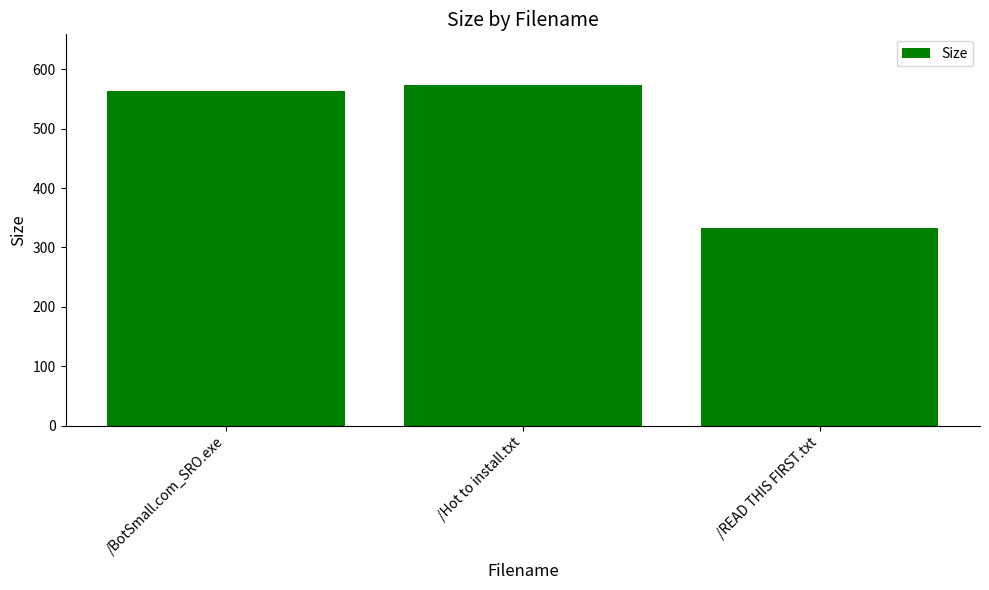

Reading left to right, transcribe all the data shown in this chart.

/BotSmall.com_SRO.exe=564.3	/Hot to install.txt=573.0	/READ THIS FIRST.txt=332.0